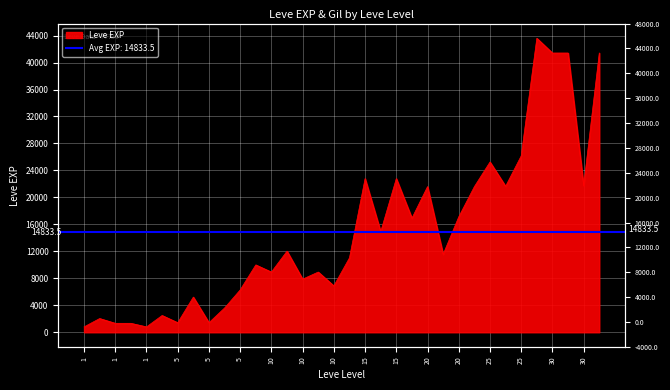

How many values exceed 11560?

16